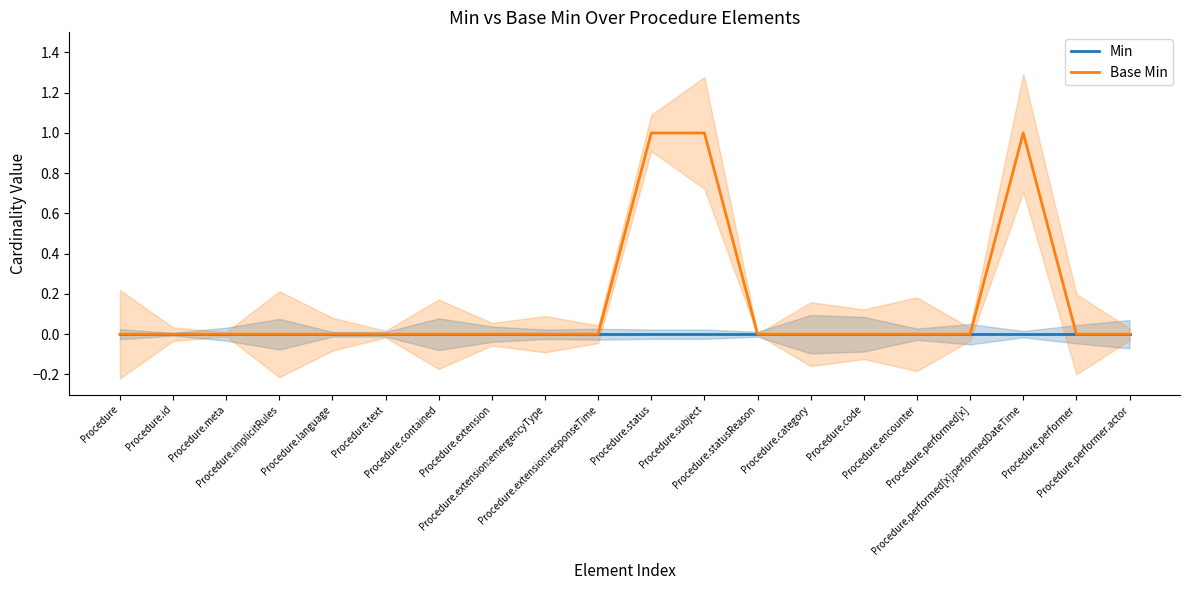

Reading left to right, what are all the values shown in this chart?

Min: Procedure=0	Procedure.id=0	Procedure.meta=0	Procedure.implicitRules=0	Procedure.language=0	Procedure.text=0	Procedure.contained=0	Procedure.extension=0	Procedure.extension:emergencyType=0	Procedure.extension:responseTime=0	Procedure.status=0	Procedure.subject=0	Procedure.statusReason=0	Procedure.category=0	Procedure.code=0	Procedure.encounter=0	Procedure.performed[x]=0	Procedure.performed[x]:performedDateTime=0	Procedure.performer=0	Procedure.performer.actor=0
Base Min: Procedure=0	Procedure.id=0	Procedure.meta=0	Procedure.implicitRules=0	Procedure.language=0	Procedure.text=0	Procedure.contained=0	Procedure.extension=0	Procedure.extension:emergencyType=0	Procedure.extension:responseTime=0	Procedure.status=1	Procedure.subject=1	Procedure.statusReason=0	Procedure.category=0	Procedure.code=0	Procedure.encounter=0	Procedure.performed[x]=0	Procedure.performed[x]:performedDateTime=1	Procedure.performer=0	Procedure.performer.actor=0